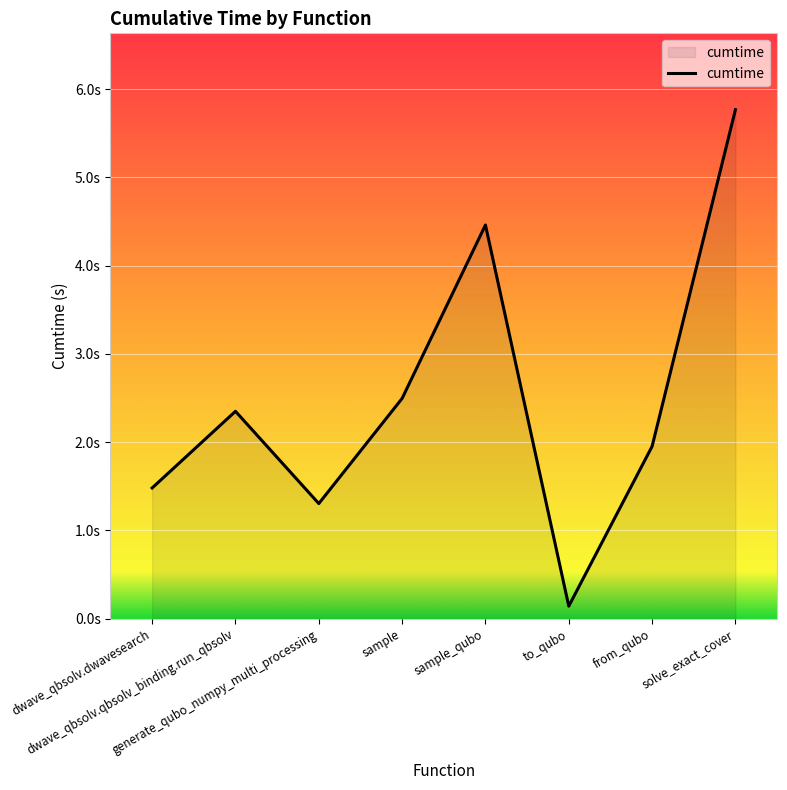

What is the label of the 2nd point from the left?

dwave_qbsolv.qbsolv_binding.run_qbsolv